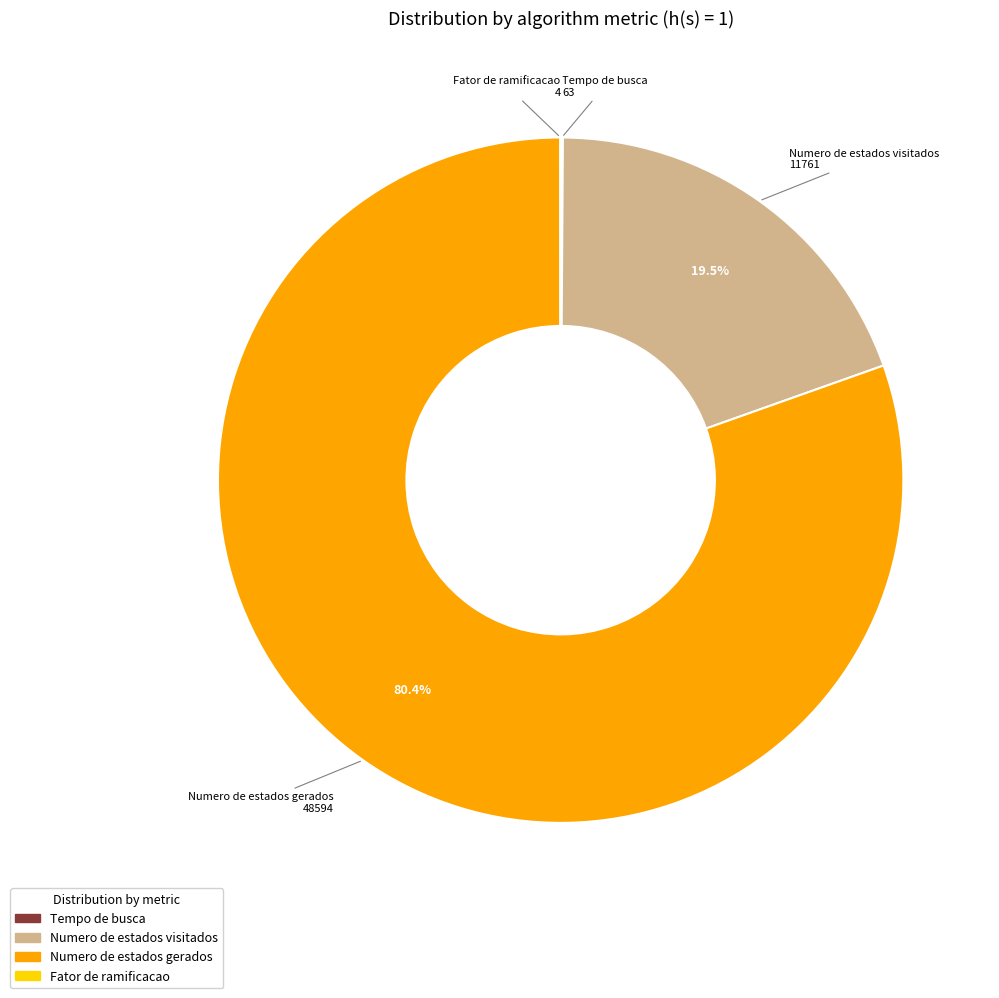

What portion of the pie excludes Numero de estados visitados?

80.5%